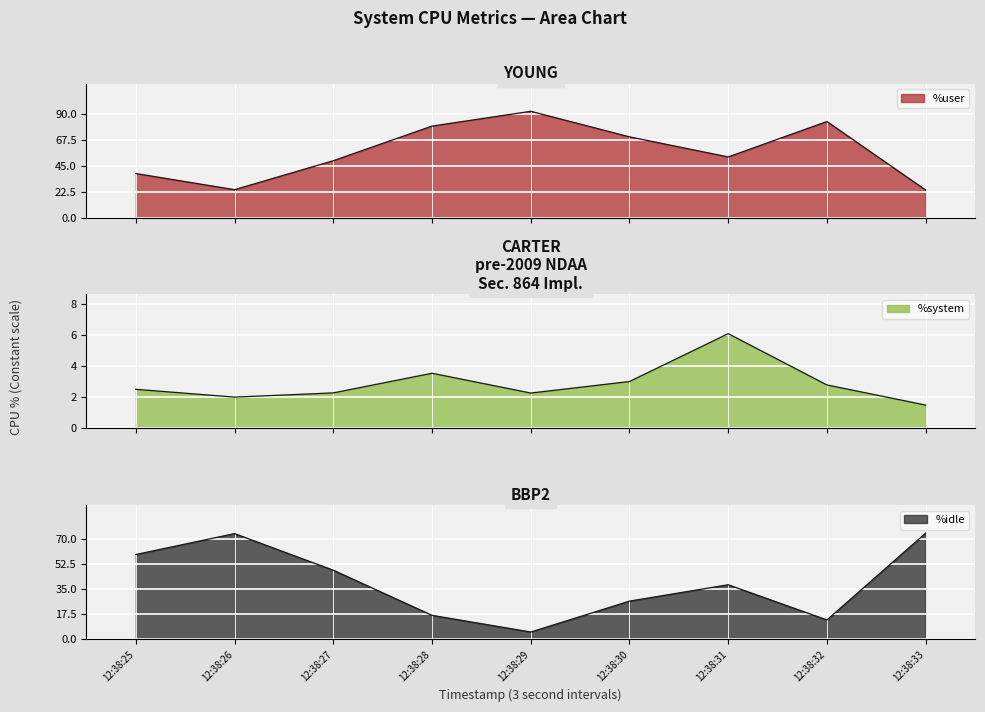

What is the minimum value for %system?

1.5